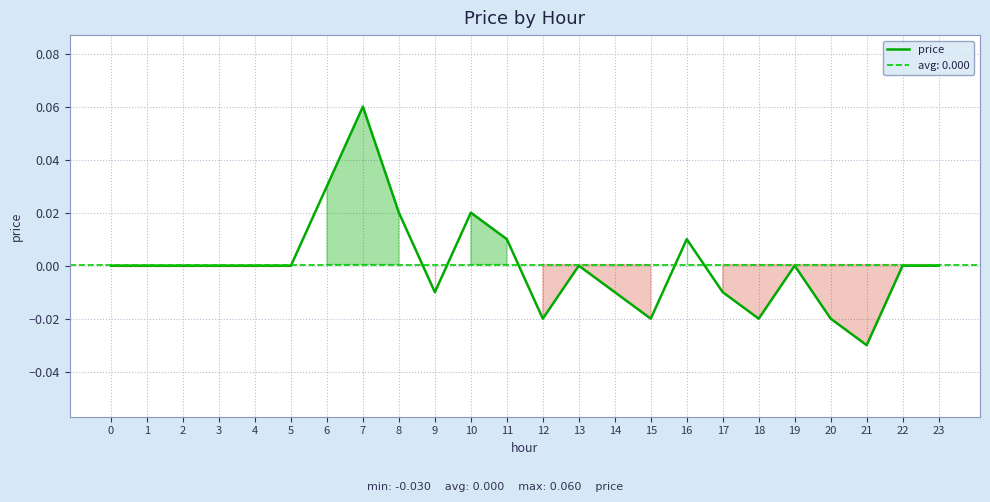

What is the greatest value displayed?

0.1